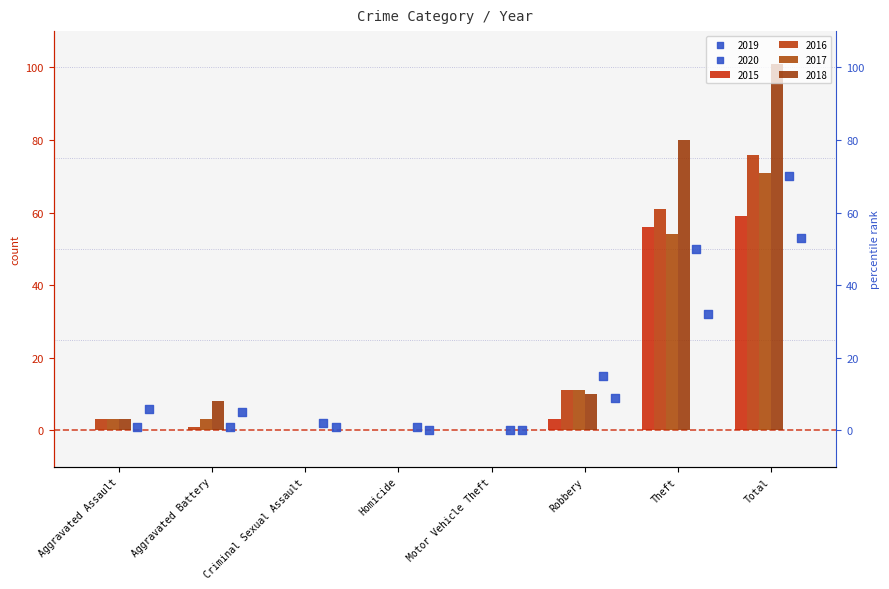

At how many categories does at least one series exceed 0?

7